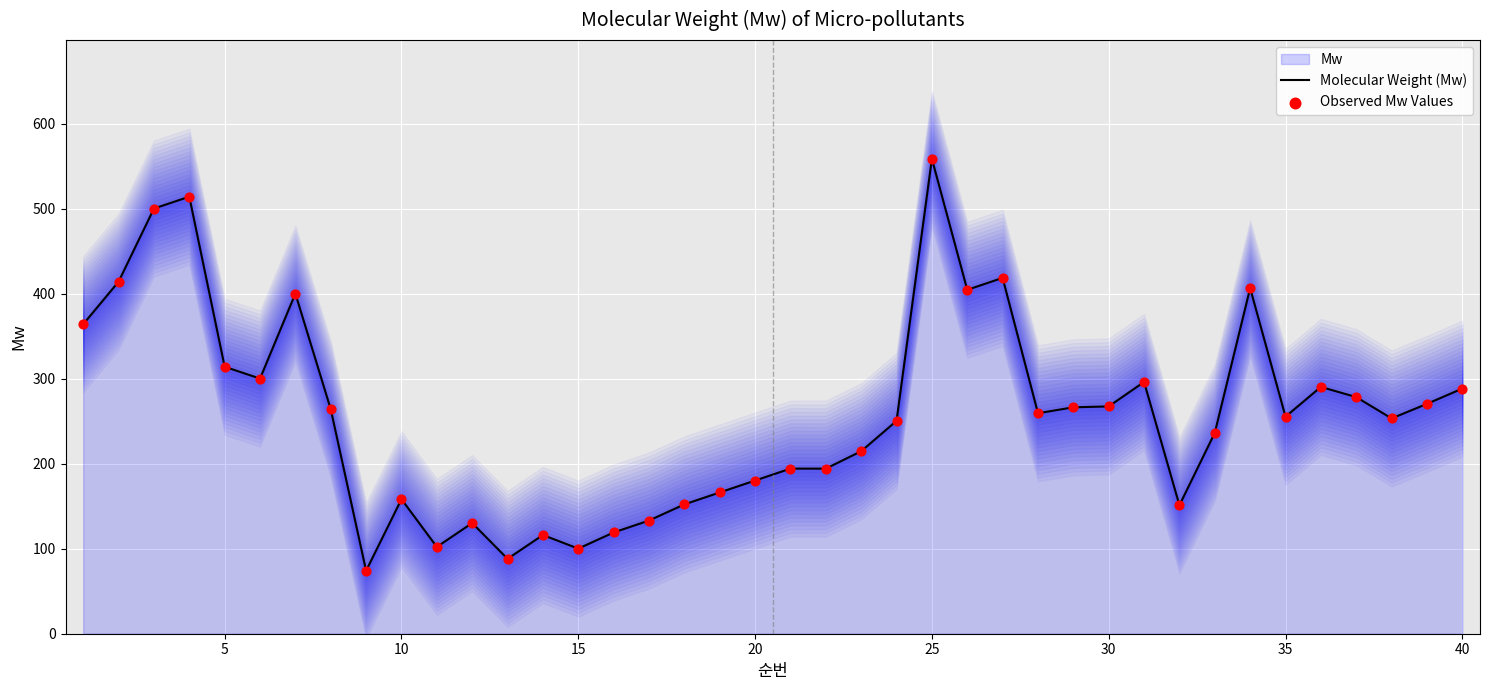

At which label does Molecular Weight (Mw) reach its peak?

25